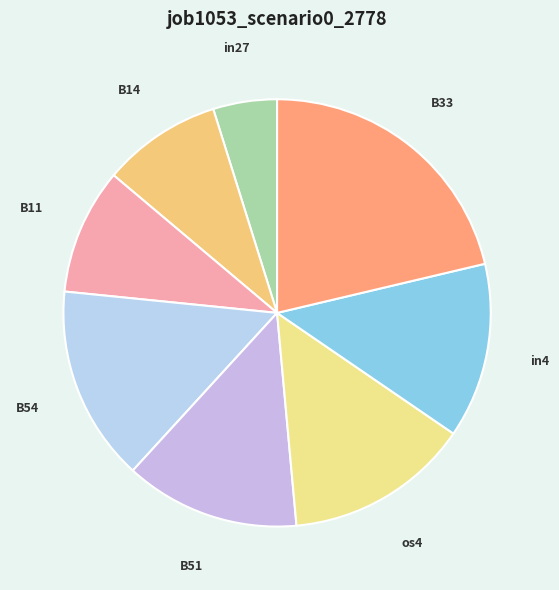

Which has a higher value, in27 or B11?

B11